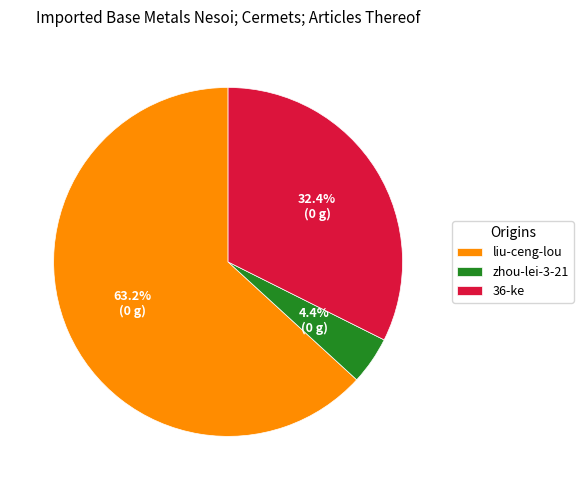

To the nearest percent, what percentage of the pie is zhou-lei-3-21?

4%